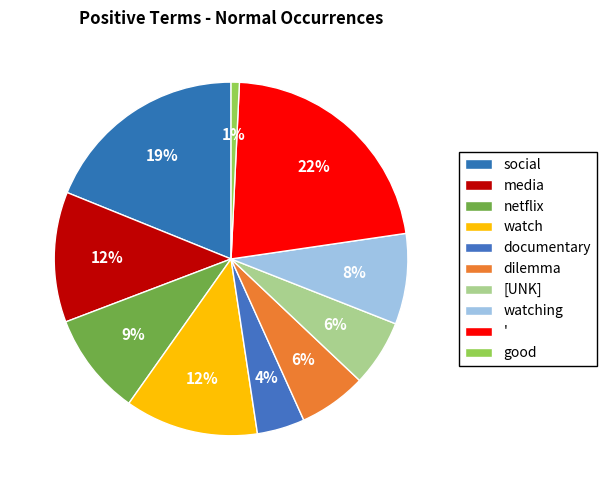

To the nearest percent, what is the difference between the largest and smallest slice percentages?

21%